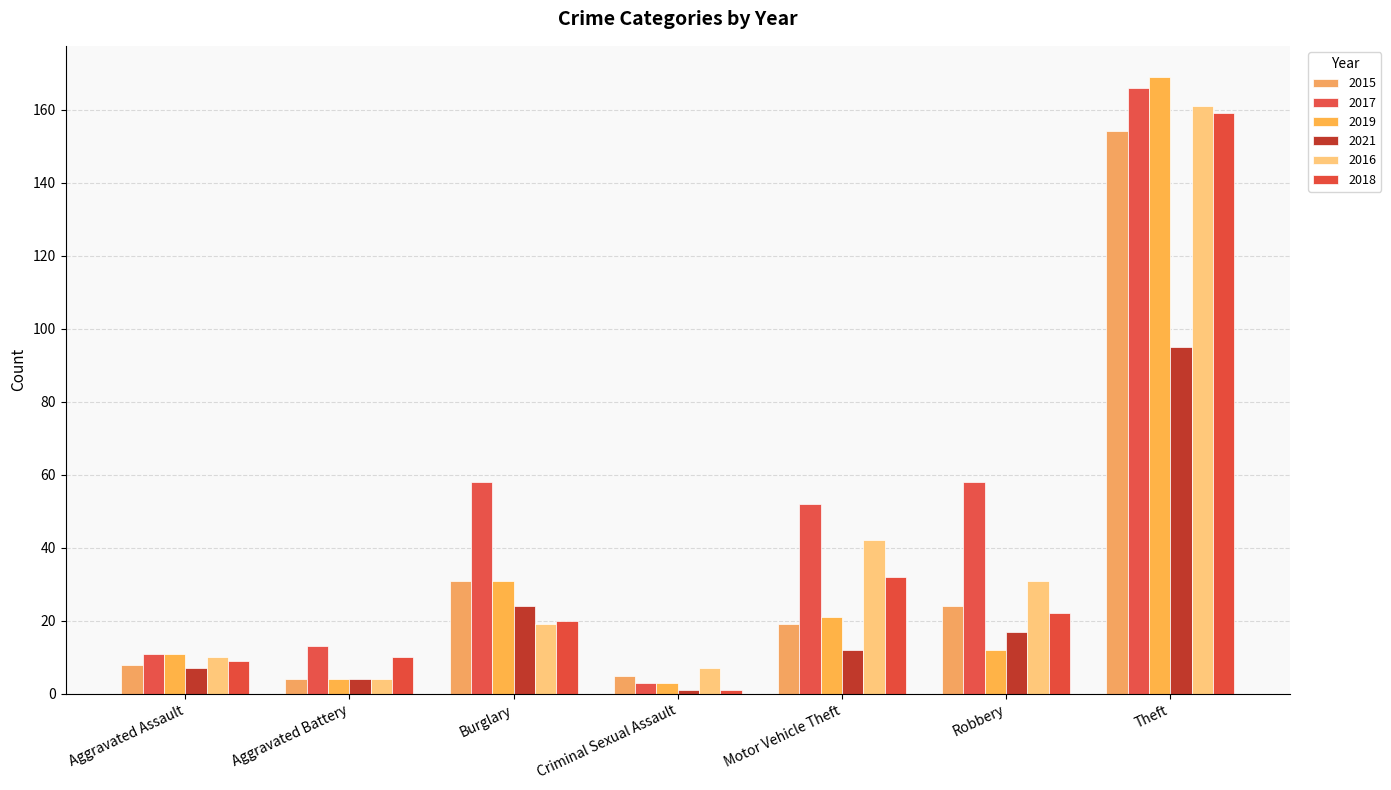

Reading left to right, extract all data points from this chart.

2015: 8	4	31	5	19	24	154
2017: 11	13	58	3	52	58	166
2019: 11	4	31	3	21	12	169
2021: 7	4	24	1	12	17	95
2016: 10	4	19	7	42	31	161
2018: 9	10	20	1	32	22	159